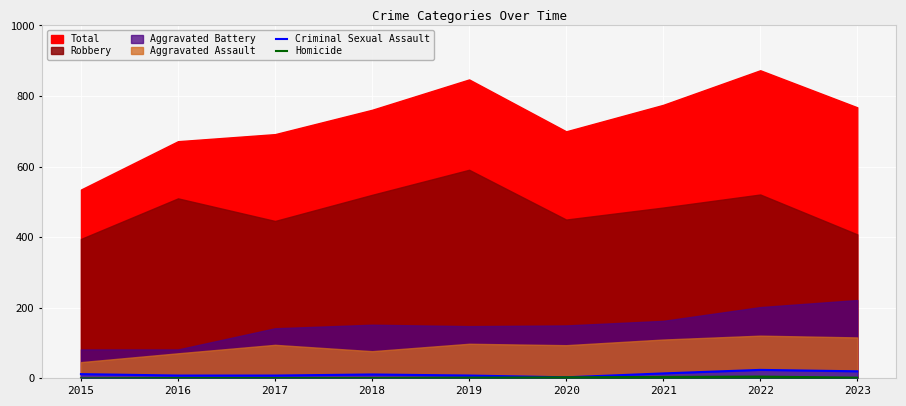

Is it true that Criminal Sexual Assault equals 8 at 2017?

True